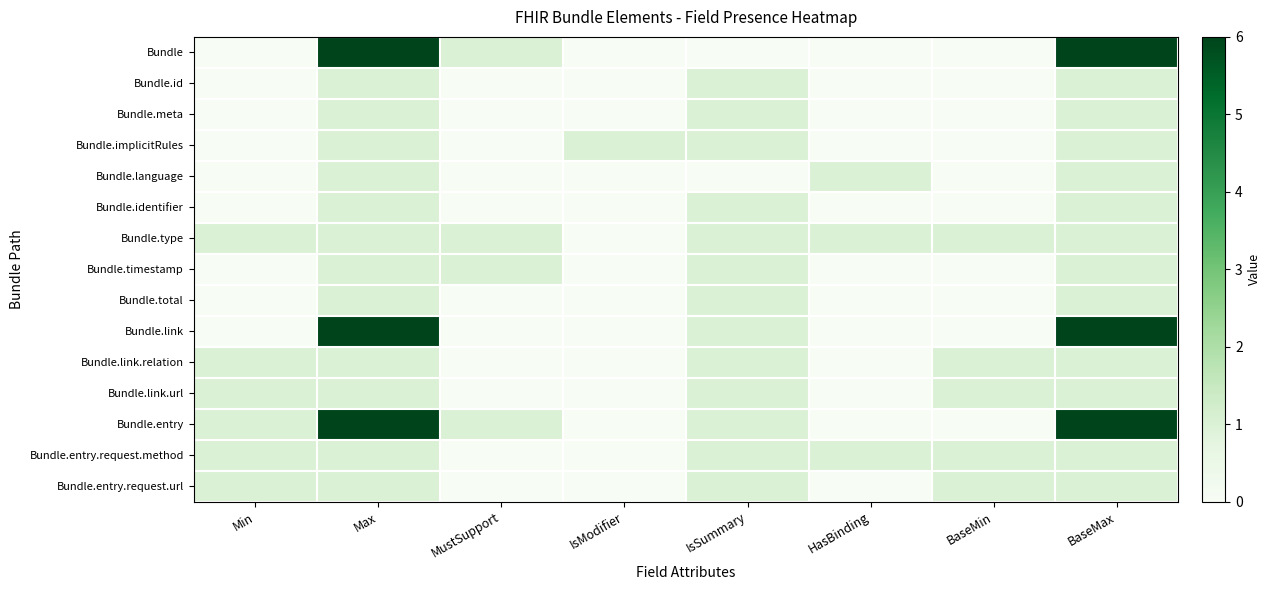

What is the total value across all series at HasBinding?

3